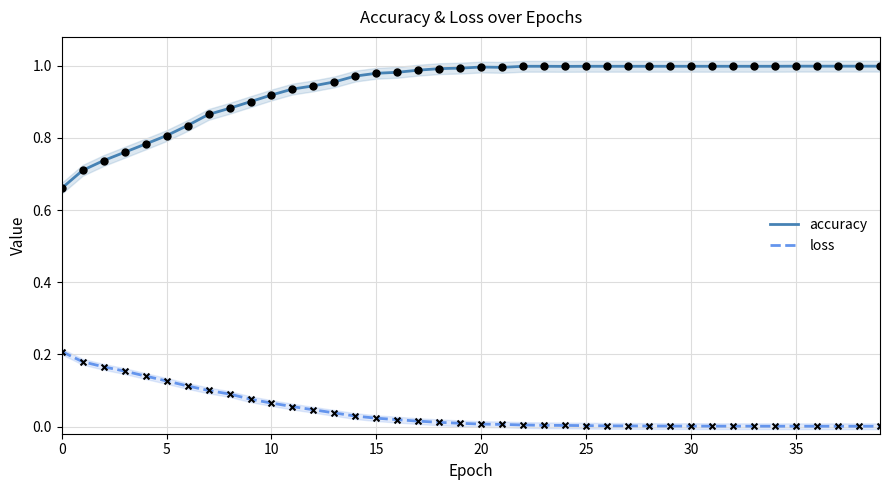

Which series has the widest spread of Y values?

accuracy